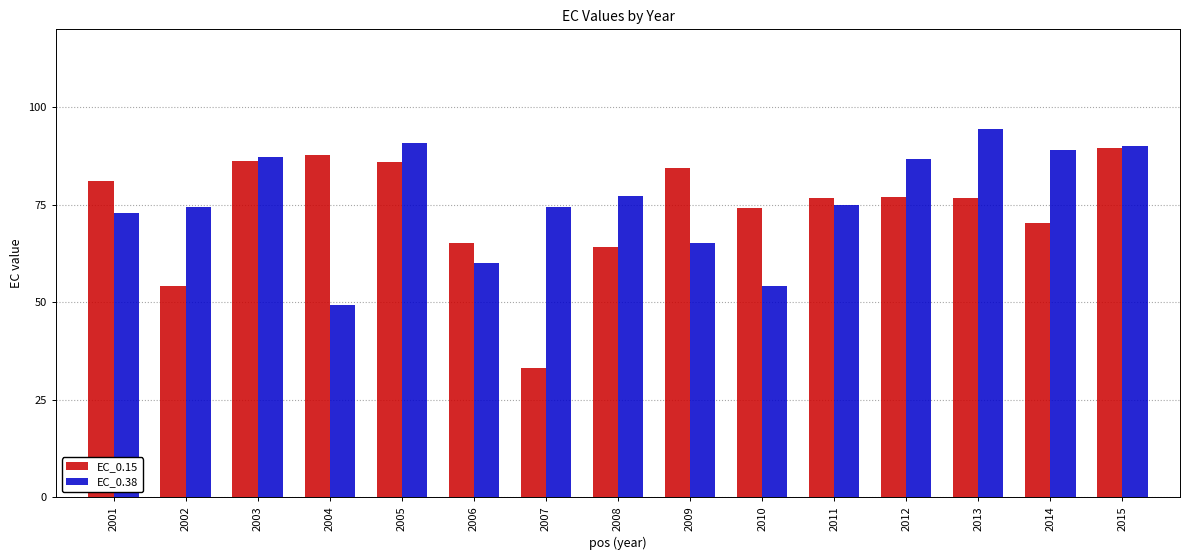

Rank the series by their maximum value, from lowest to highest.

EC_0.15, EC_0.38